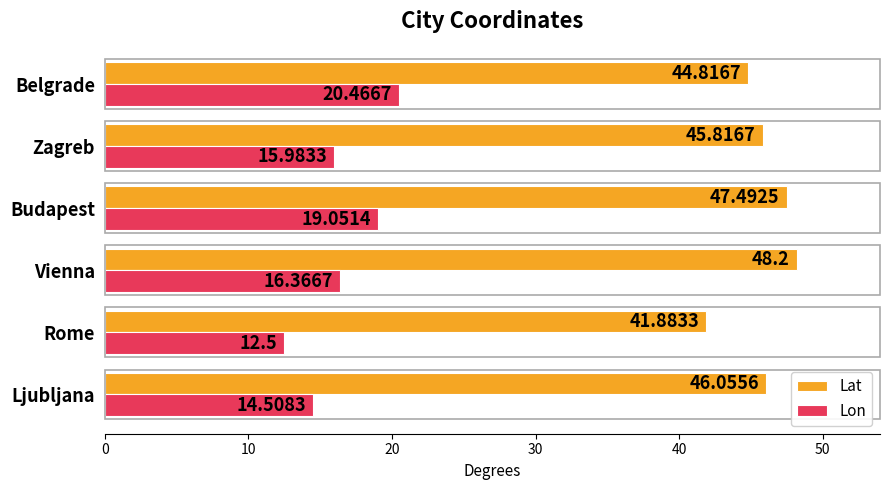

What is the sum of all Lat values?

274.3